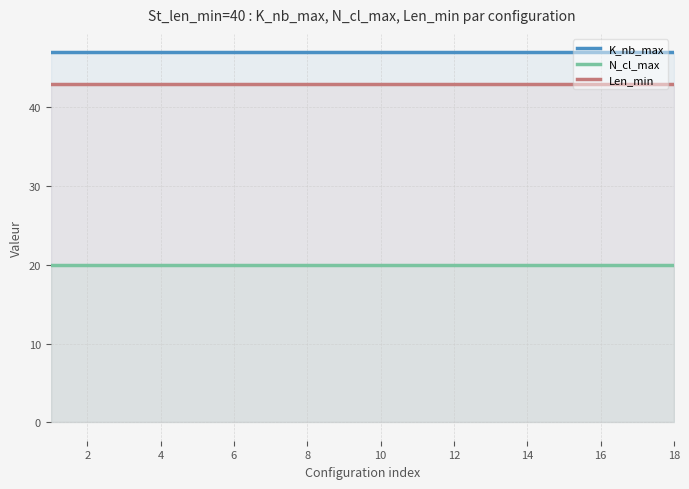

List the series in order of their overall mean, lowest first.

N_cl_max, Len_min, K_nb_max